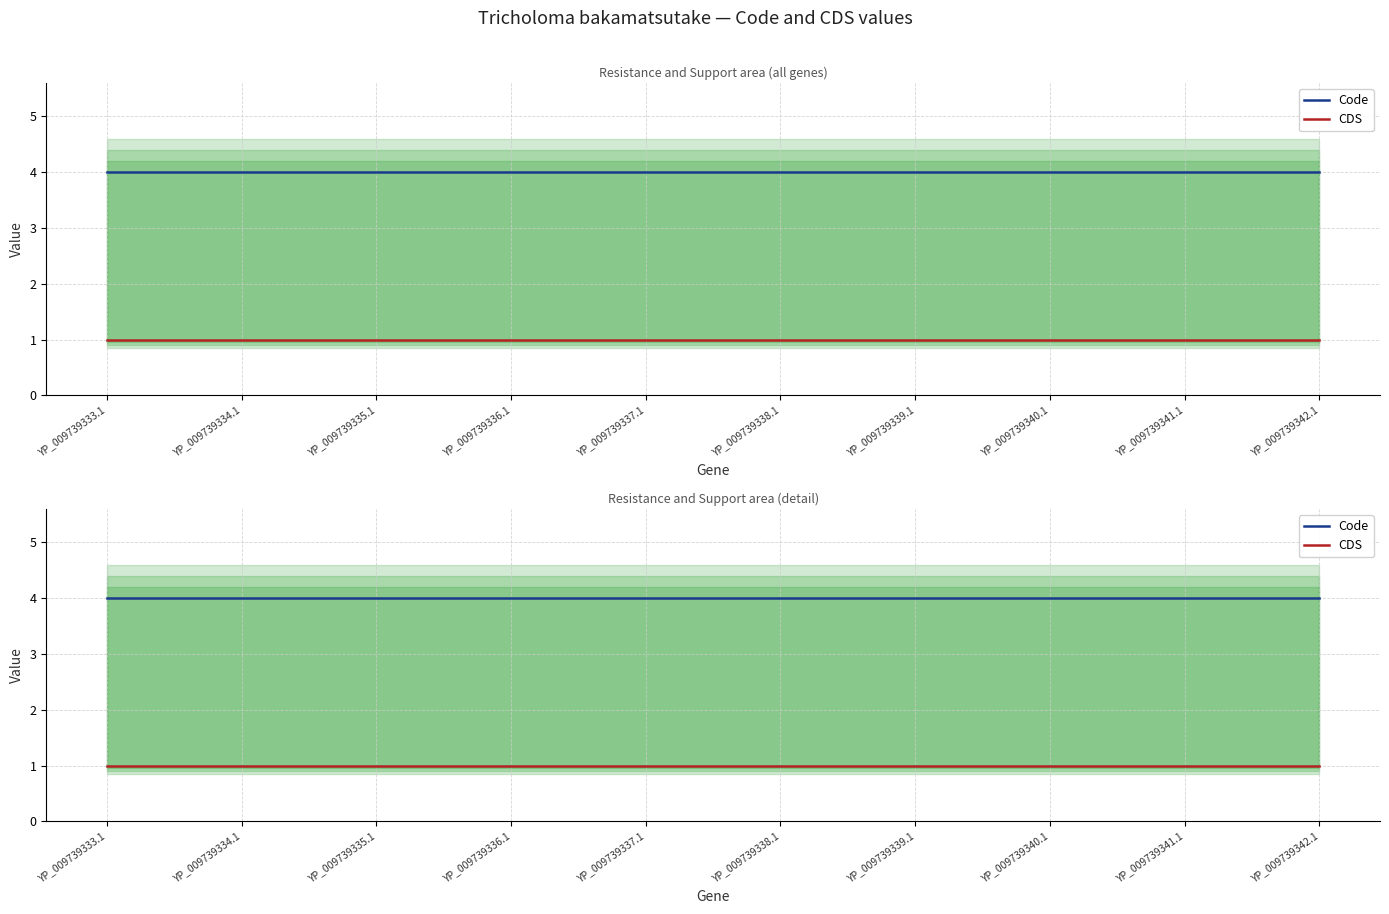

Rank the series by their maximum value, from lowest to highest.

CDS, Code